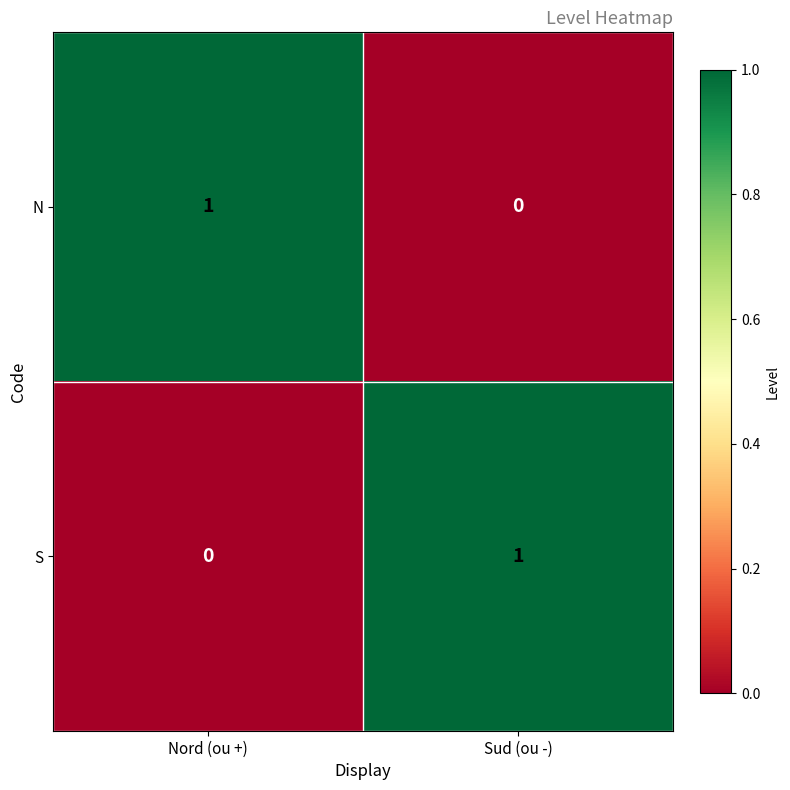

The value of N at Sud (ou -) is 0. True or false?

True